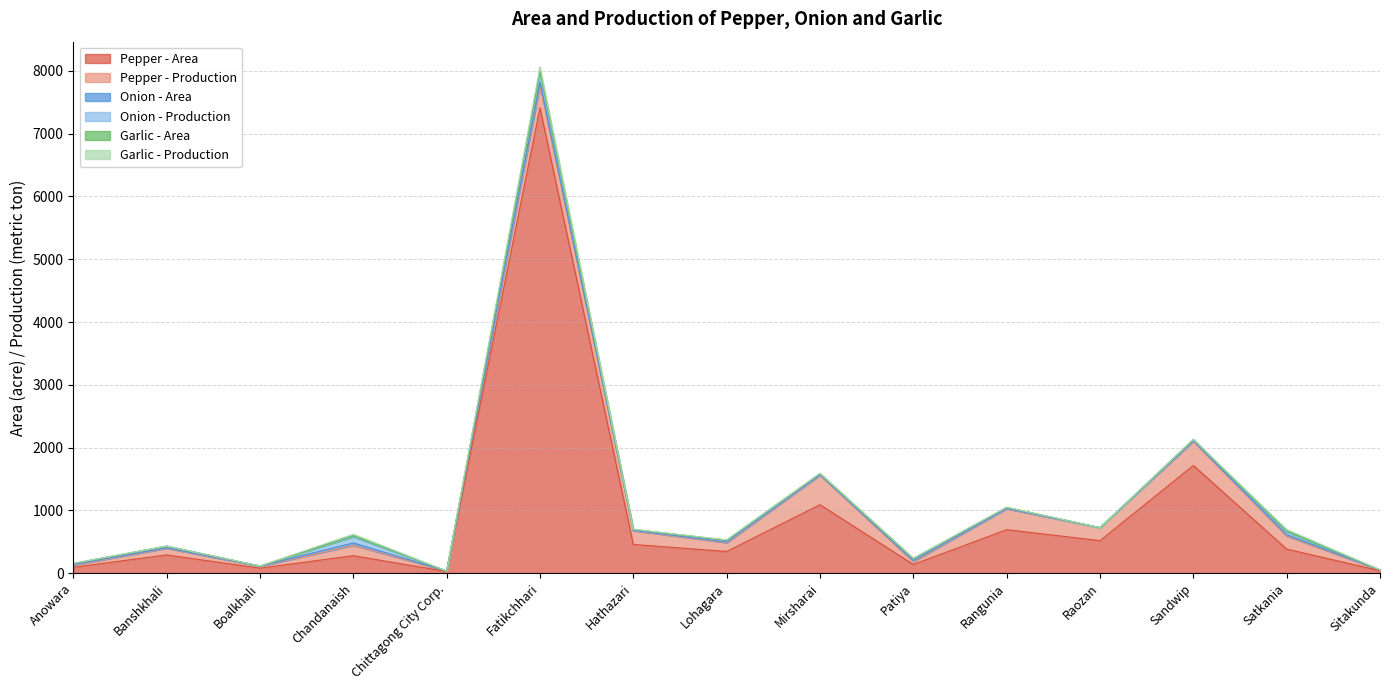

List the labels in order of Pepper - Area value, largest first.

Fatikchhari, Sandwip, Mirsharai, Rangunia, Raozan, Hathazari, Satkania, Lohagara, Banshkhali, Chandanaish, Patiya, Anowara, Boalkhali, Sitakunda, Chittagong City Corp.